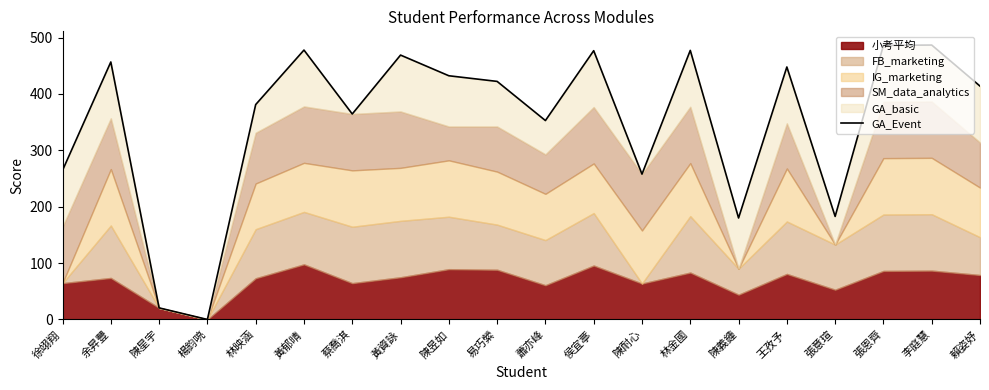

How many values are below 422?

10